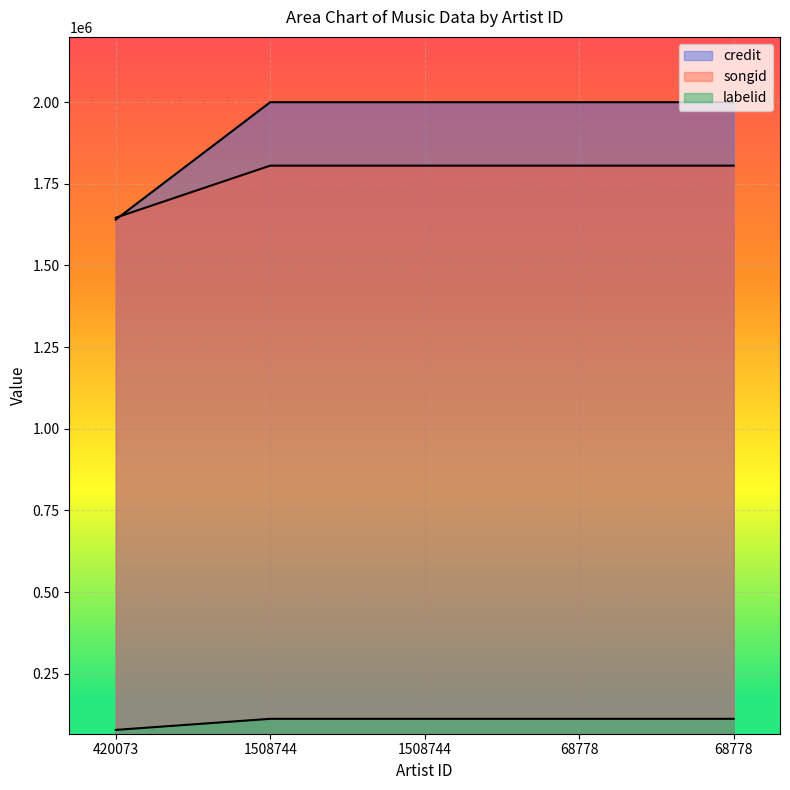

What is the label of the 1st point from the right?

68778